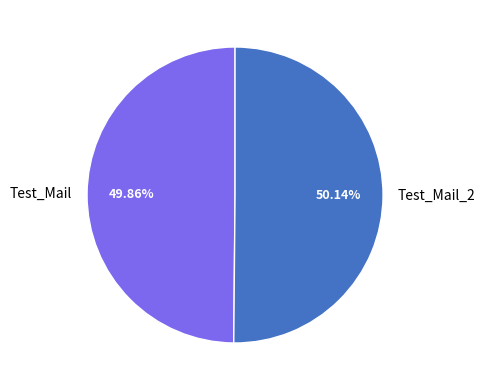

True or false: Test_Mail accounts for 50% of the total.

True